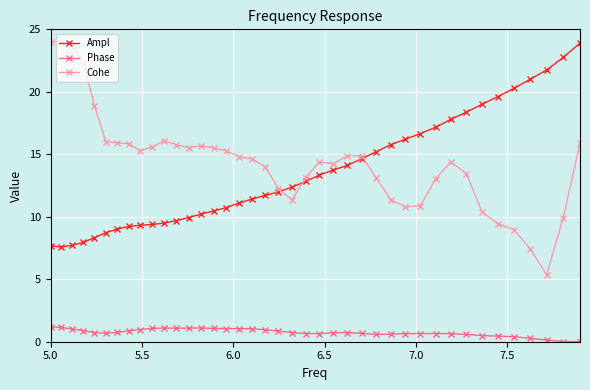

What are all the series names shown in the legend?

Ampl, Phase, Cohe